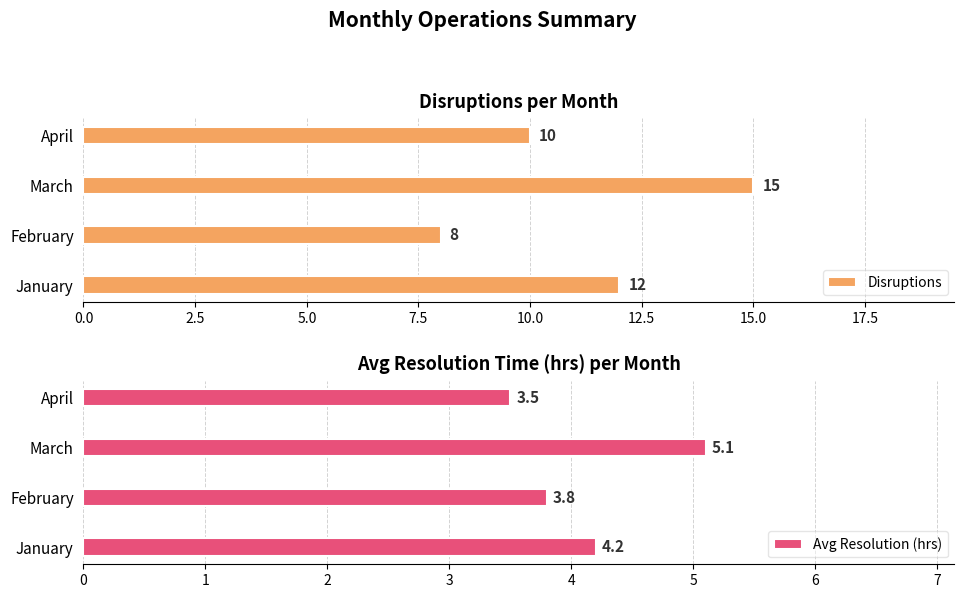

Which series has the widest spread of values?

Disruptions